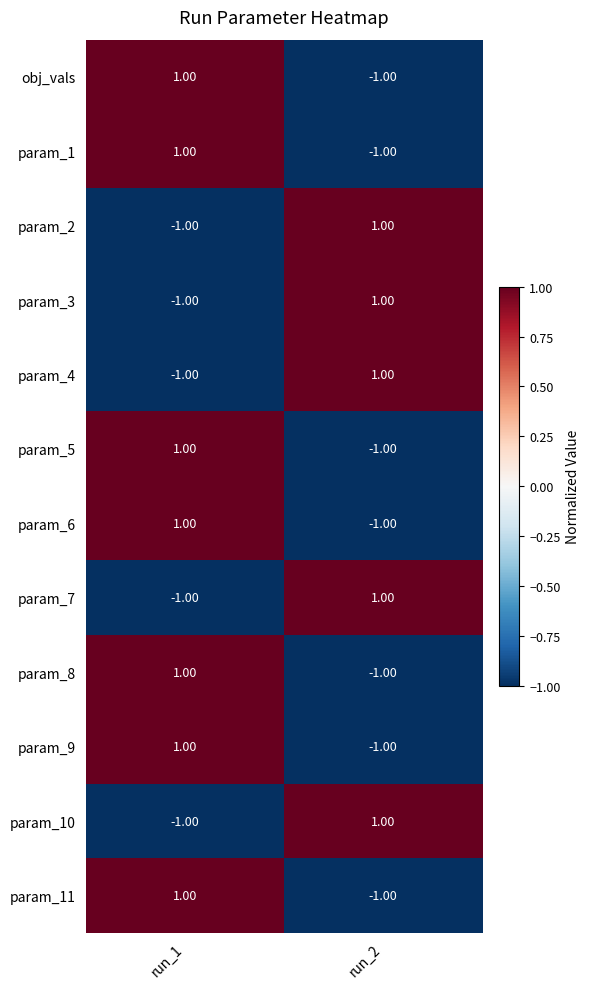

At how many categories does at least one series exceed 0?

2